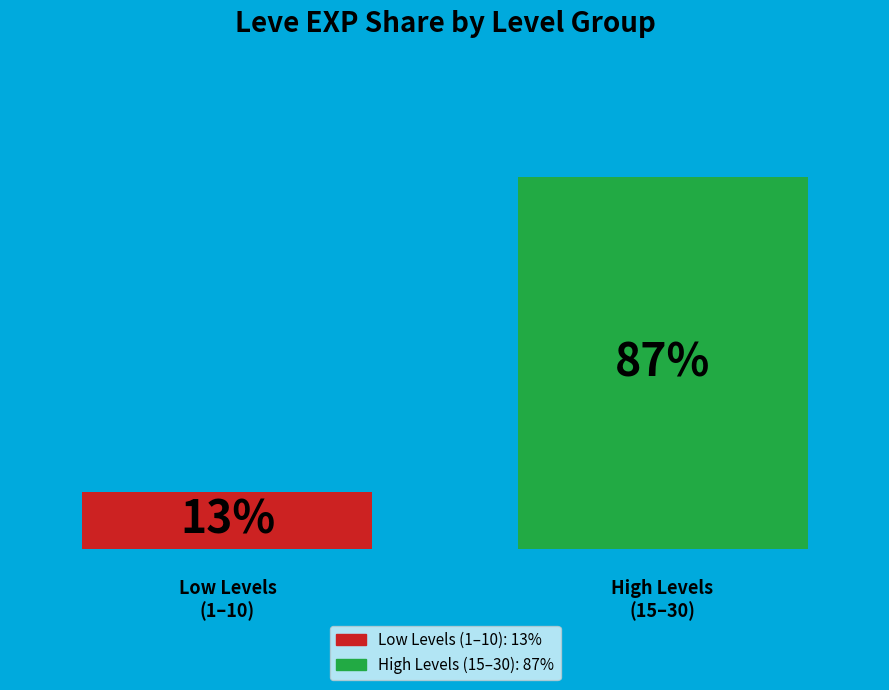

Are the bars grouped side by side (vs. stacked)?

Yes